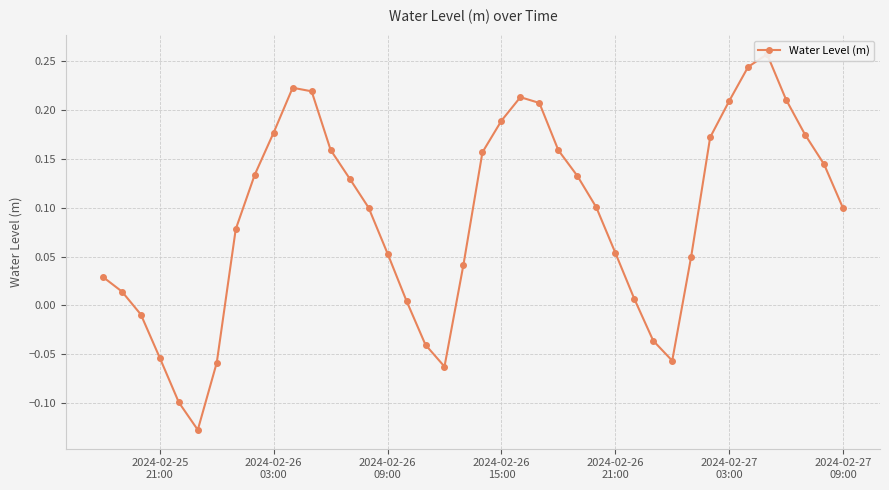

What position from the left is 2024-02-26 03:00?

10